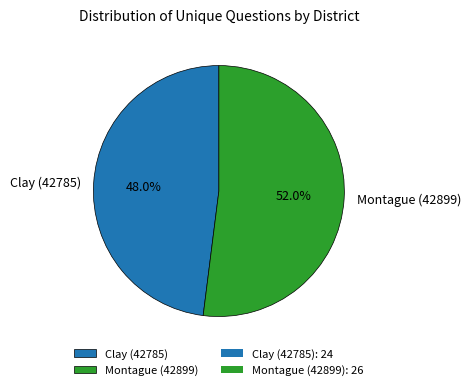

Is it true that Clay (42785) is 38% of the pie?

False